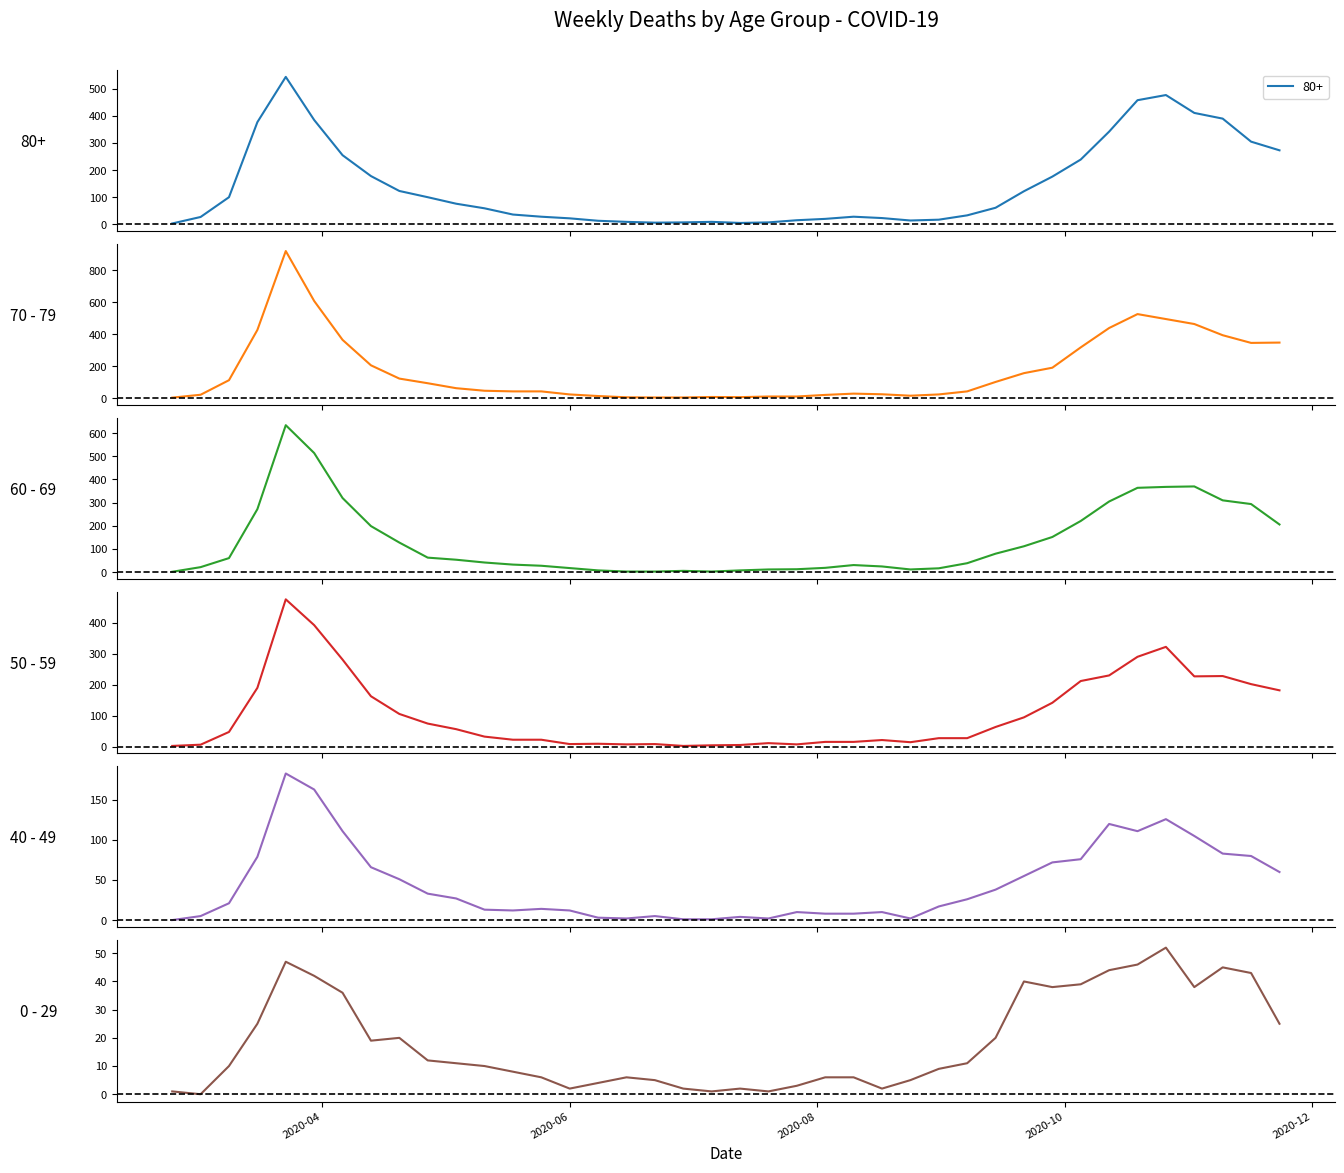

How many times do 40 - 49 and 60 - 69 cross each other?

2